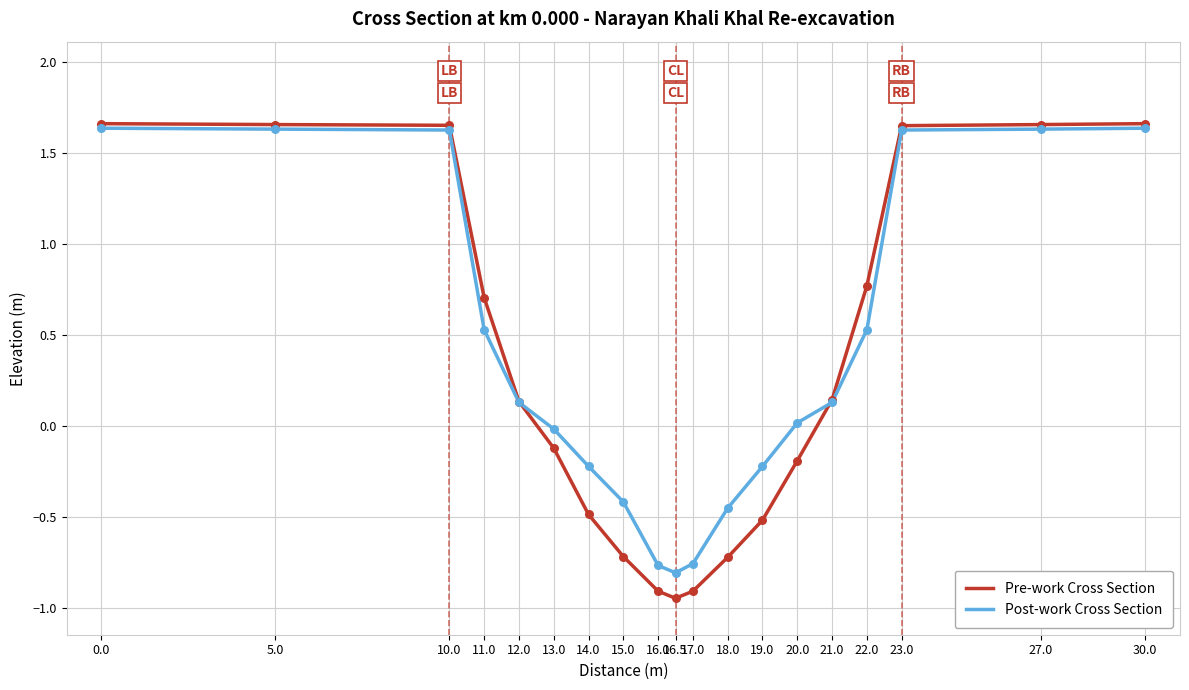

What is the total value across all series at 23.0?

3.3